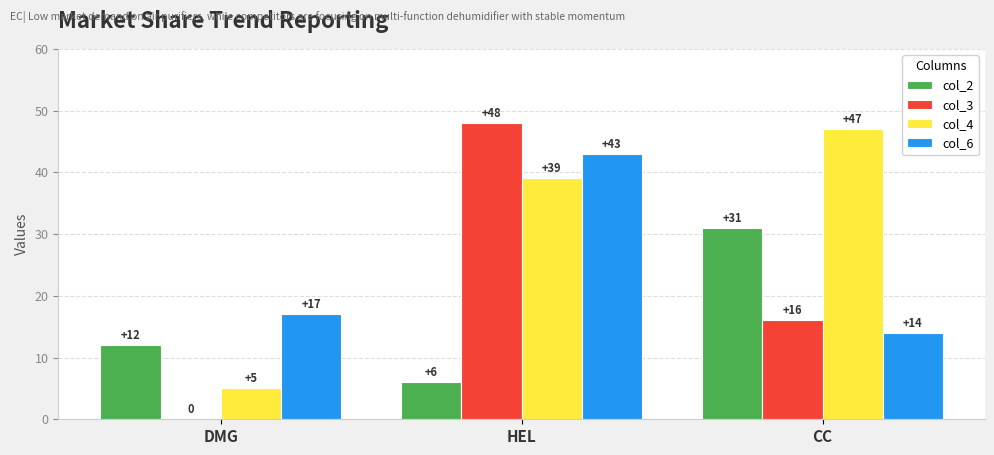

True or false: col_2 has a value of 12 at DMG.

True